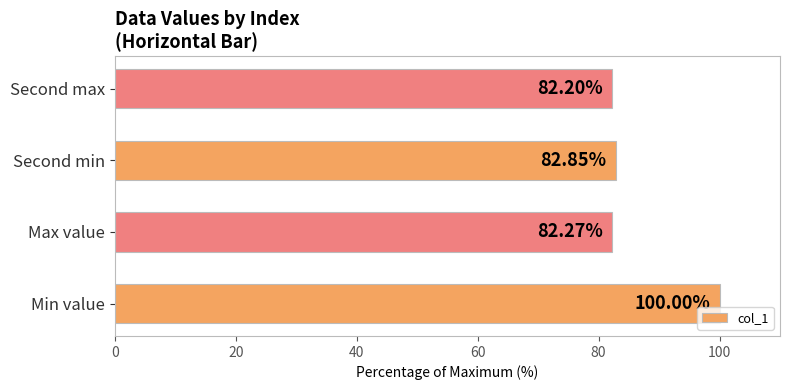

At which label is the value closest to 91?

Second min